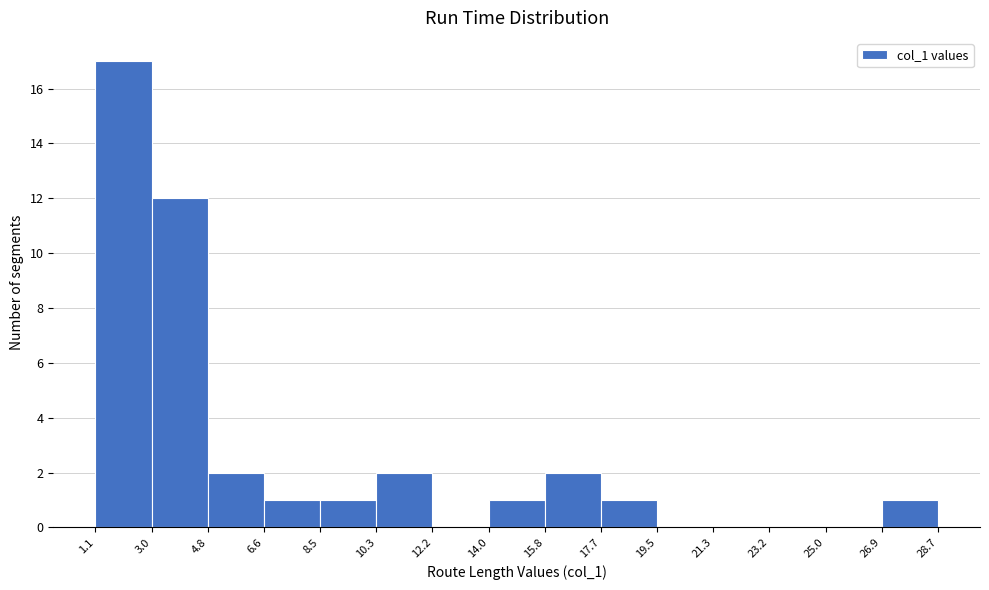

How tall is the bar that spans 3.0 to 4.8 on the x-axis? The values are not printed on the chart, so give them approximately, as read against the axis.

12